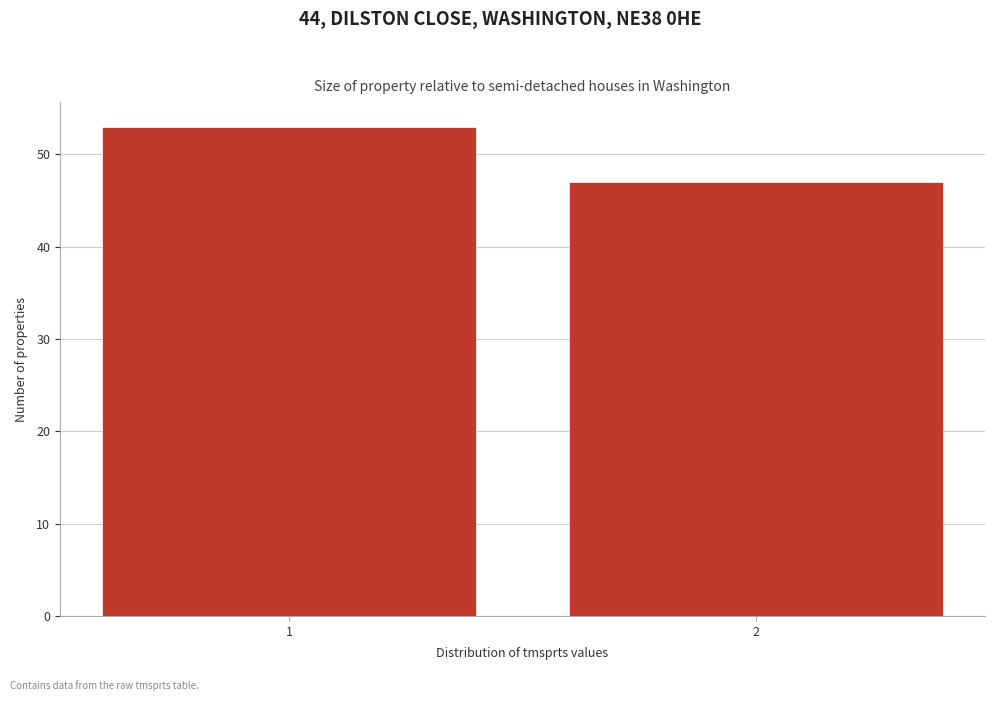

Reading left to right, extract all data points from this chart.

53	47